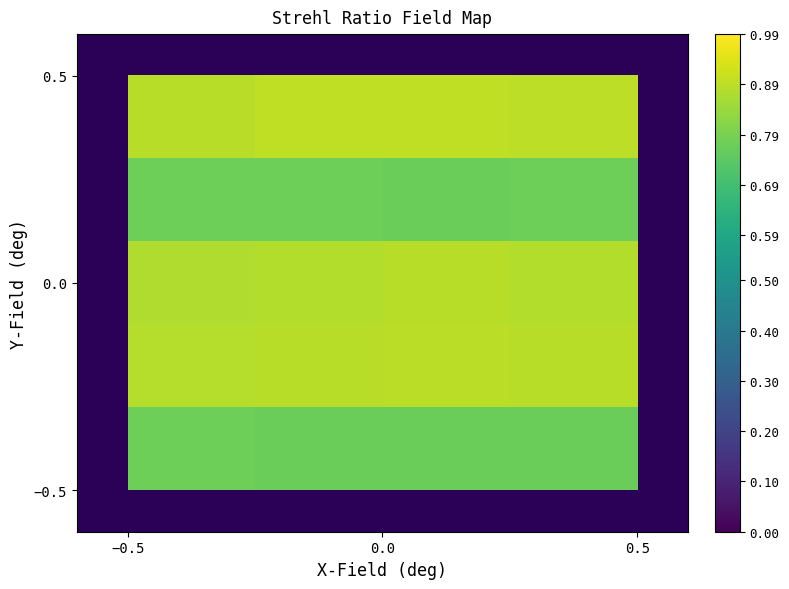

How many distinct data groups are displayed?

5